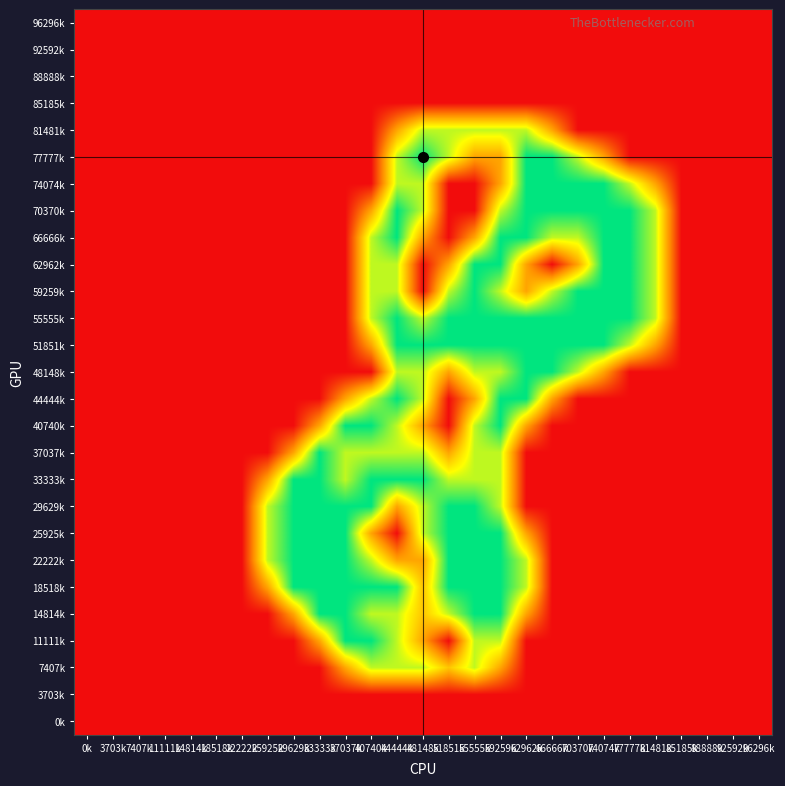

At which category does the chart reach its minimum across all series?

0k